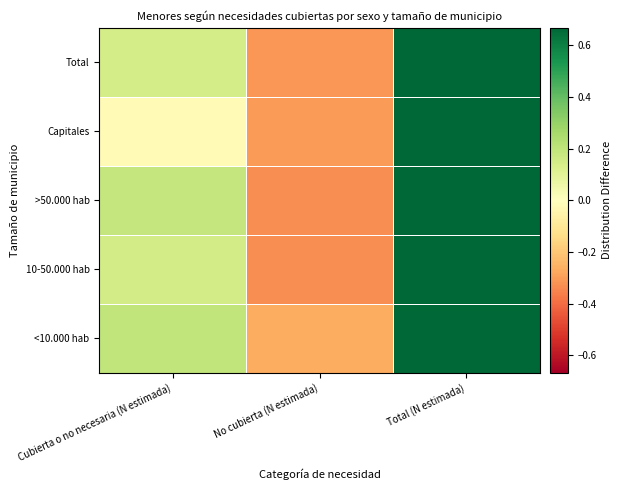

Reading right to left, extract all data points from this chart.

<10.000 hab: Total (N estimada)=0.7	No cubierta (N estimada)=-0.3	Cubierta o no necesaria (N estimada)=0.2
10-50.000 hab: Total (N estimada)=0.7	No cubierta (N estimada)=-0.3	Cubierta o no necesaria (N estimada)=0.1
>50.000 hab: Total (N estimada)=0.7	No cubierta (N estimada)=-0.3	Cubierta o no necesaria (N estimada)=0.2
Capitales: Total (N estimada)=0.7	No cubierta (N estimada)=-0.3	Cubierta o no necesaria (N estimada)=-0.0
Total: Total (N estimada)=0.7	No cubierta (N estimada)=-0.3	Cubierta o no necesaria (N estimada)=0.1